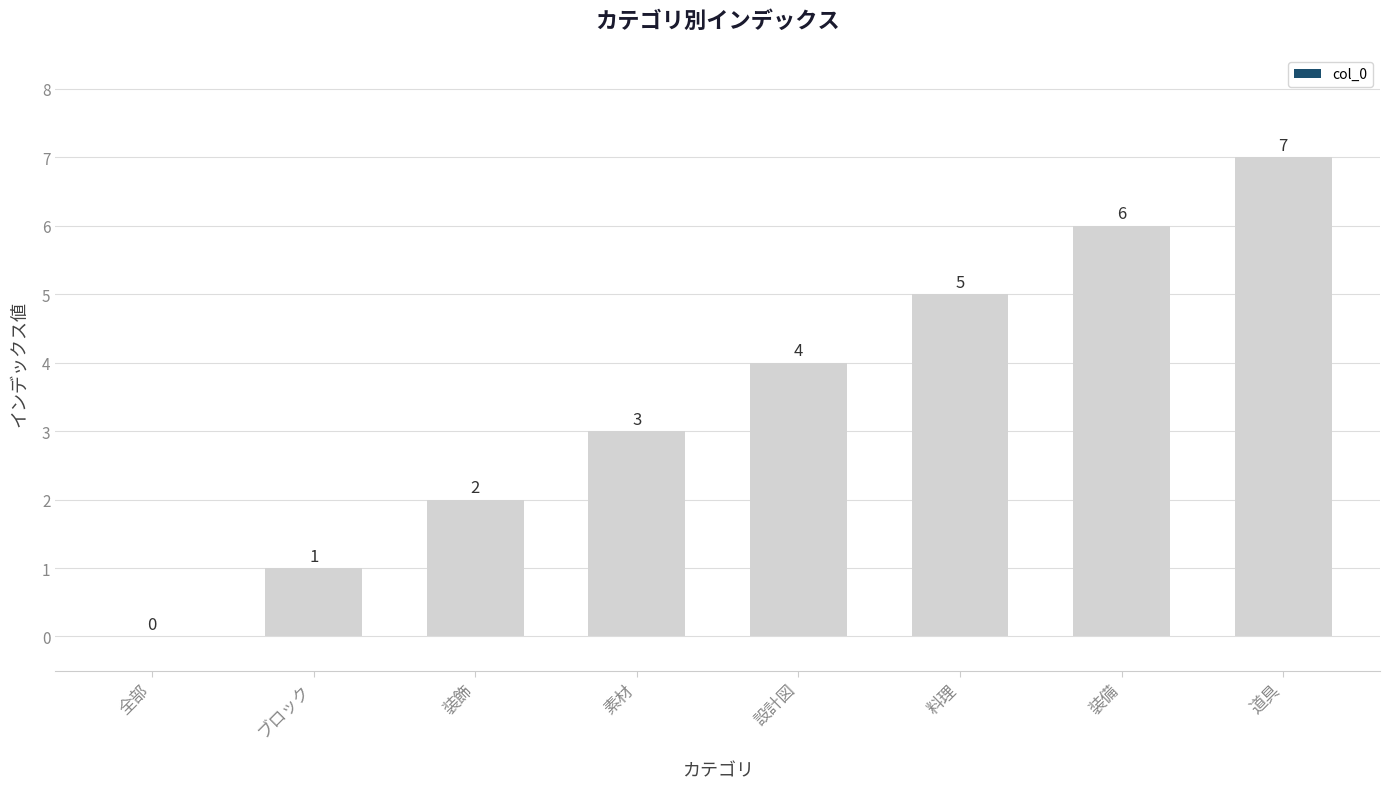

What is the sum of the values at 全部 and 素材?

3